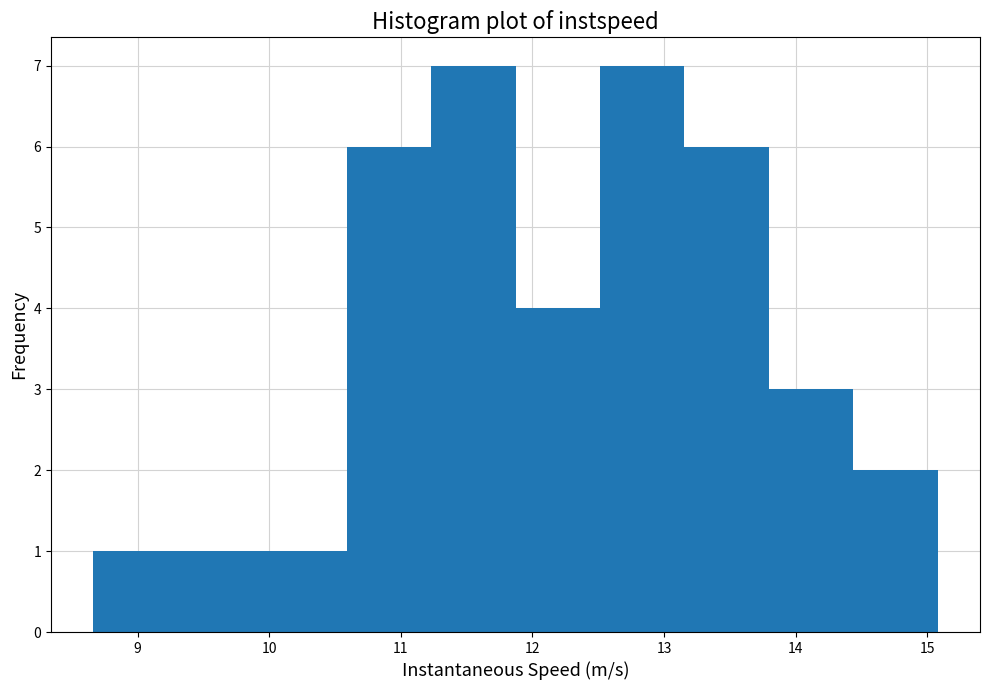

Reading left to right, list every bar in this chart as the range it spans on the x-axis followed by its height. Neither the bar edges nor the heights are printed on the chart, so give them approximately, as read against the axes.

8.7 to 9.3: 1
9.3 to 9.9: 1
9.9 to 10.6: 1
10.6 to 11.2: 6
11.2 to 11.9: 7
11.9 to 12.5: 4
12.5 to 13.2: 7
13.2 to 13.8: 6
13.8 to 14.4: 3
14.4 to 15.1: 2